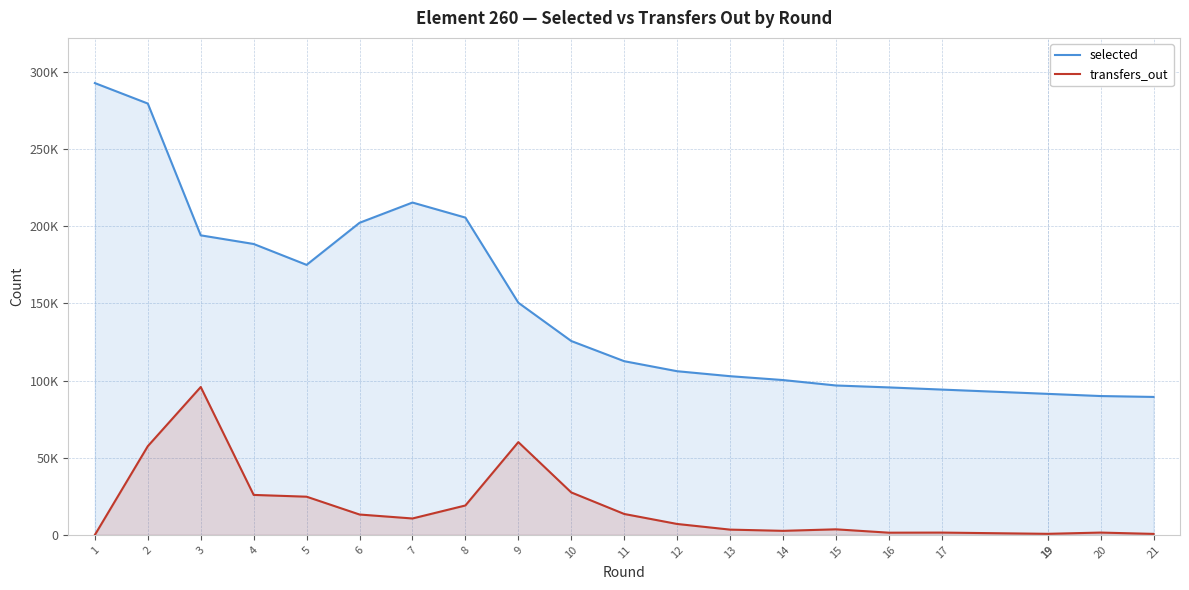

True or false: selected has a value of 291465 at 4.

False